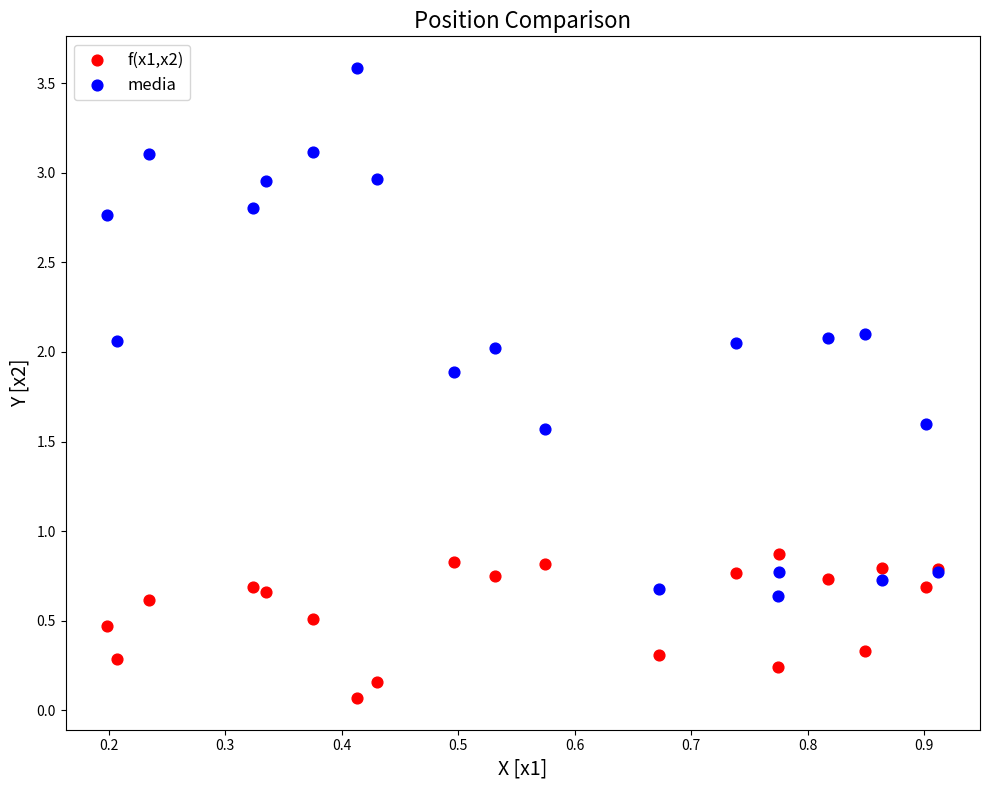

Which series contains the lowest Y value?

f(x1,x2)